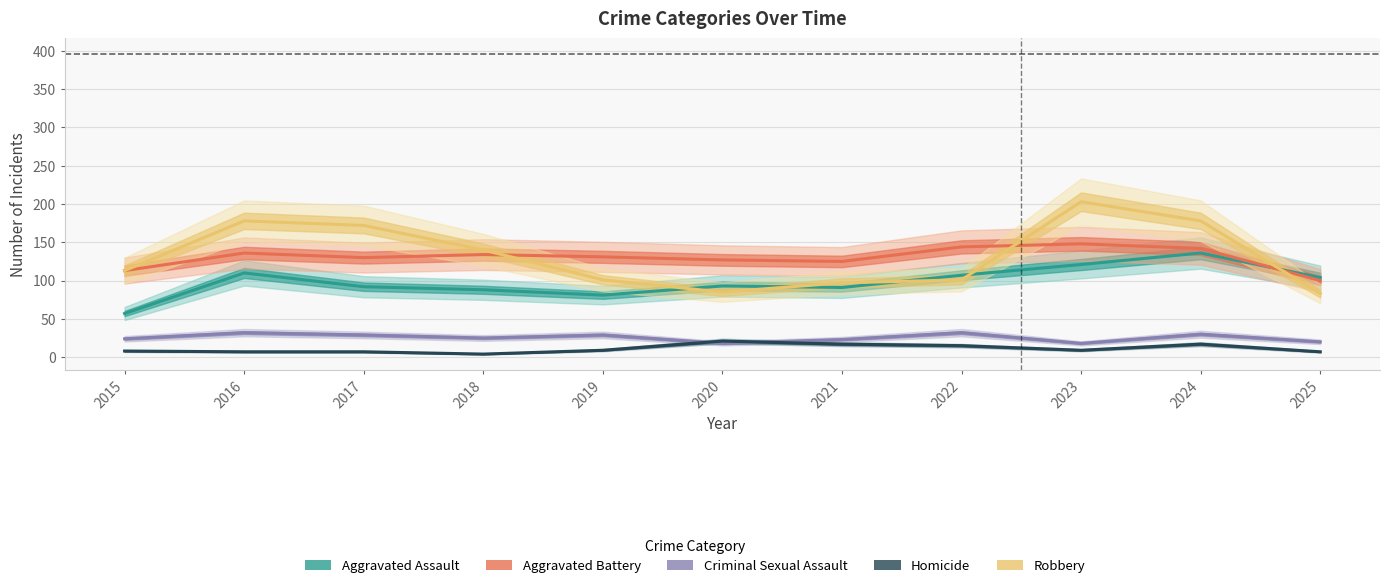

Reading right to left, what are all the values shown in this chart?

Aggravated Assault: 104	136	121	107	91	93	81	88	92	110	57
Aggravated Battery: 100	142	148	144	125	127	131	134	130	136	113
Criminal Sexual Assault: 20	30	18	32	23	18	29	25	29	32	24
Homicide: 7	17	9	15	17	21	9	4	7	7	8
Robbery: 83	178	203	101	97	85	101	140	172	178	113